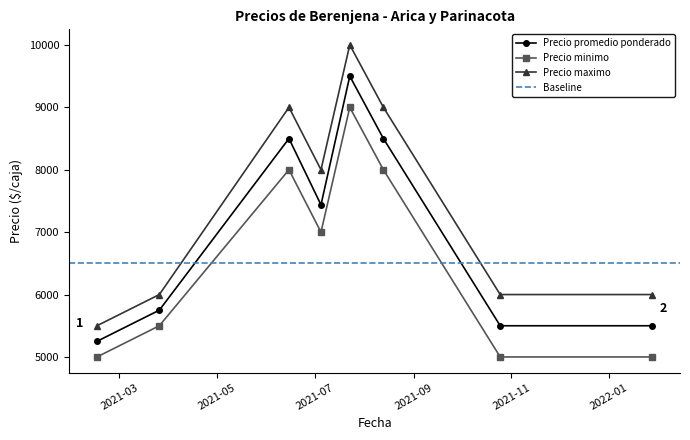

True or false: Precio minimo has more than 0 points higher than both neighbors.

True